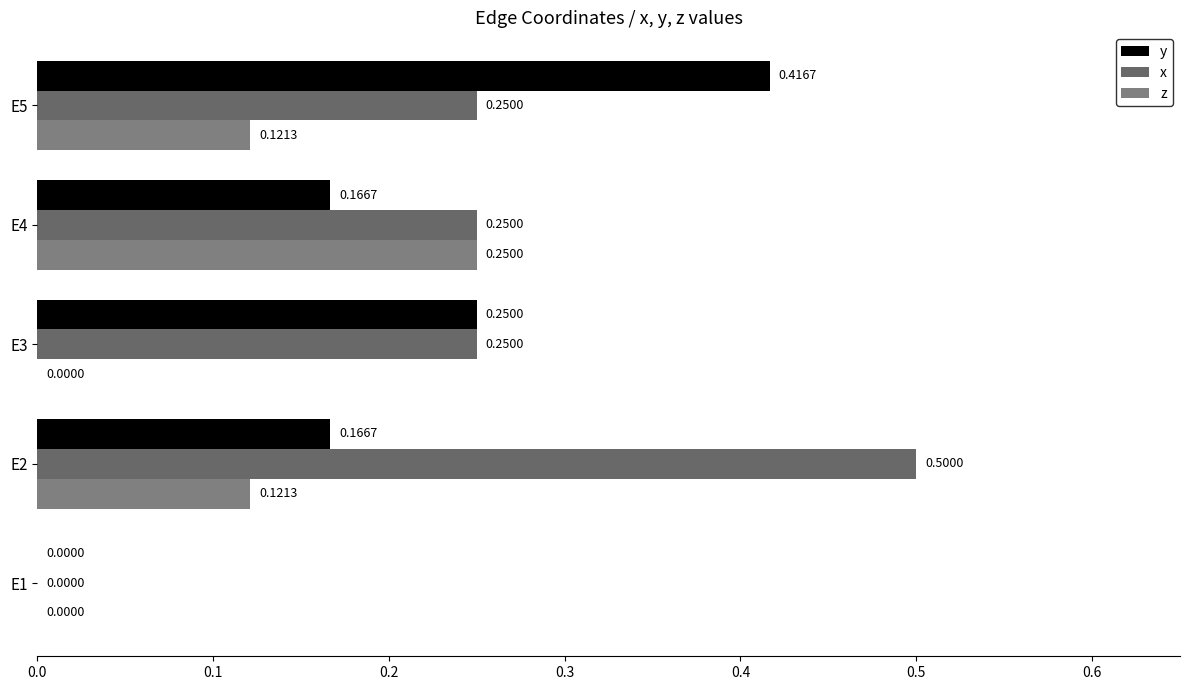

What are all the series names shown in the legend?

y, x, z